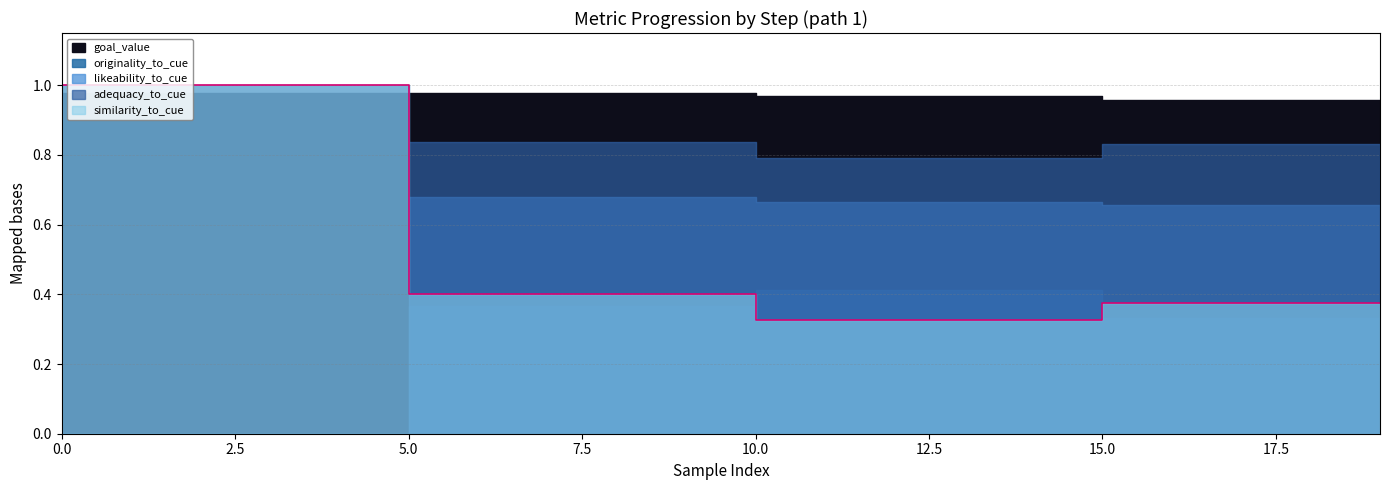

Is it true that similarity_to_cue equals 1.0 at 0?

True